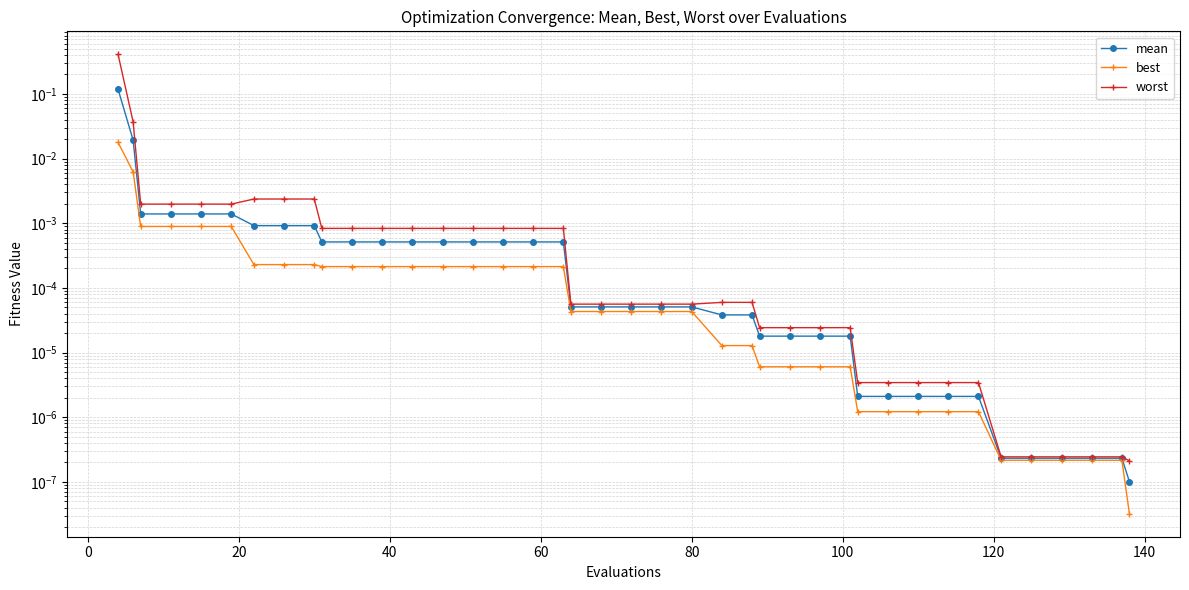

The mean series shows 0.0 at 120. True or false?

False